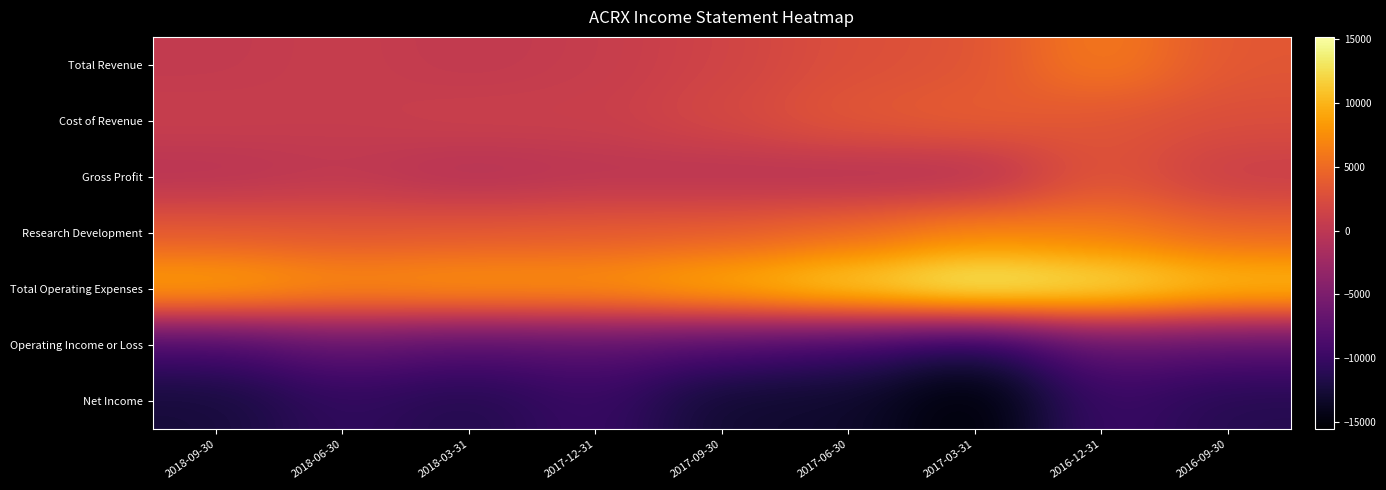

Between 2018-06-30 and 2018-03-31, which series saw the biggest shift?

Operating Income or Loss